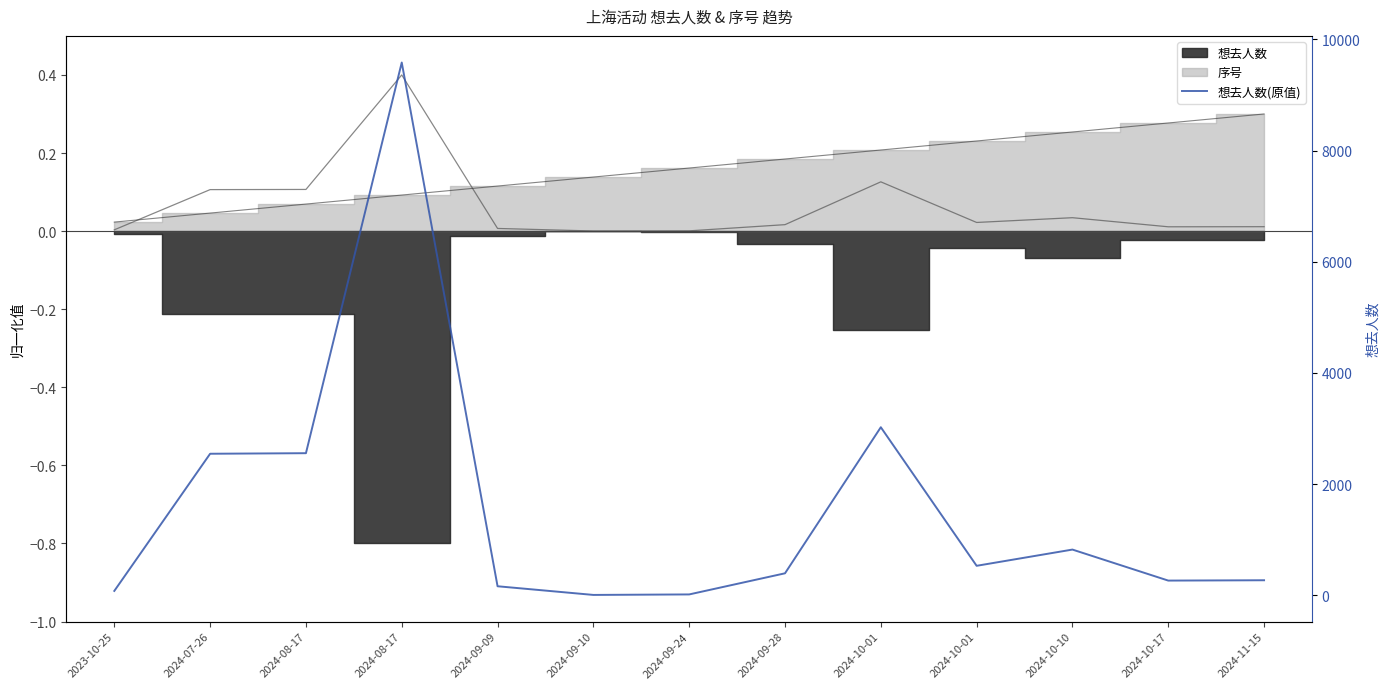

Reading left to right, extract all data points from this chart.

2023-10-25=79	2024-07-26=2547	2024-08-17=2557	2024-08-17=9586	2024-09-09=163	2024-09-10=7	2024-09-24=16	2024-09-28=396	2024-10-01=3024	2024-10-01=531	2024-10-10=823	2024-10-17=265	2024-11-15=271